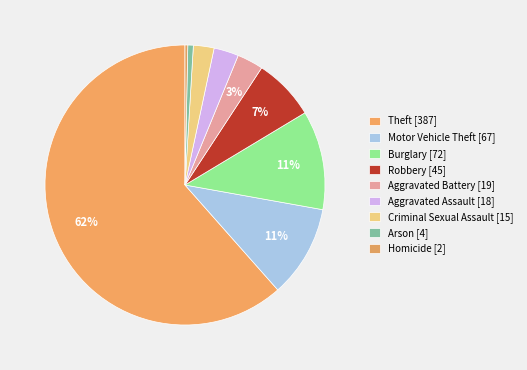

How many segments does this pie chart have?

9